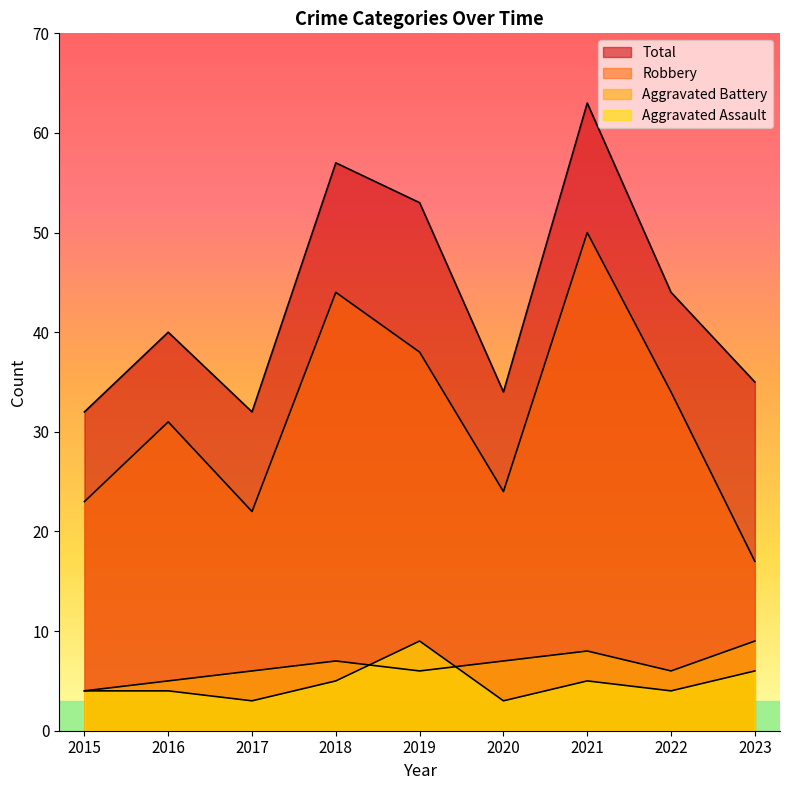

Which has a higher value, 2018 or 2023?

2023